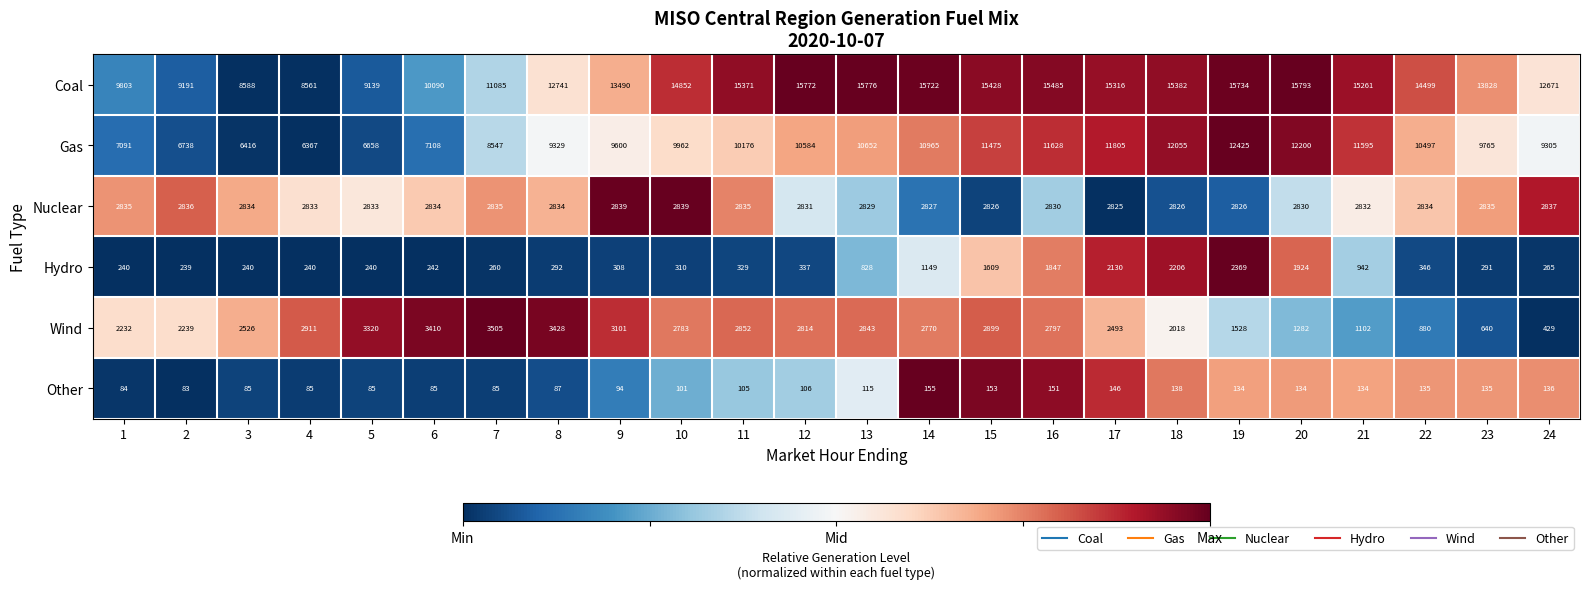

Rank the categories by Wind value from lowest to highest.

24, 23, 22, 21, 20, 19, 18, 1, 2, 17, 3, 14, 10, 16, 12, 13, 11, 15, 4, 9, 5, 6, 8, 7